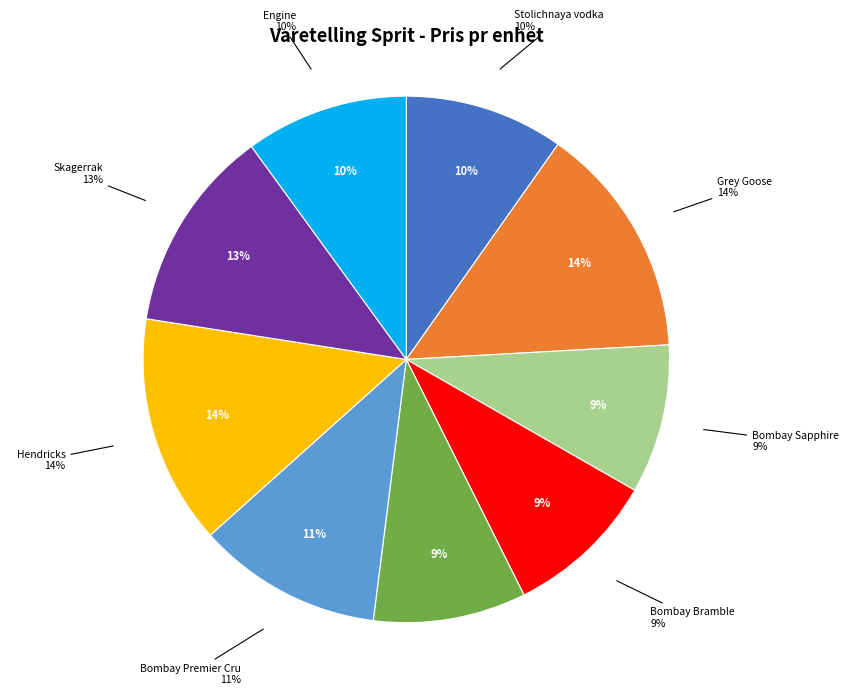

To the nearest percent, what is the average slice percentage?

11%